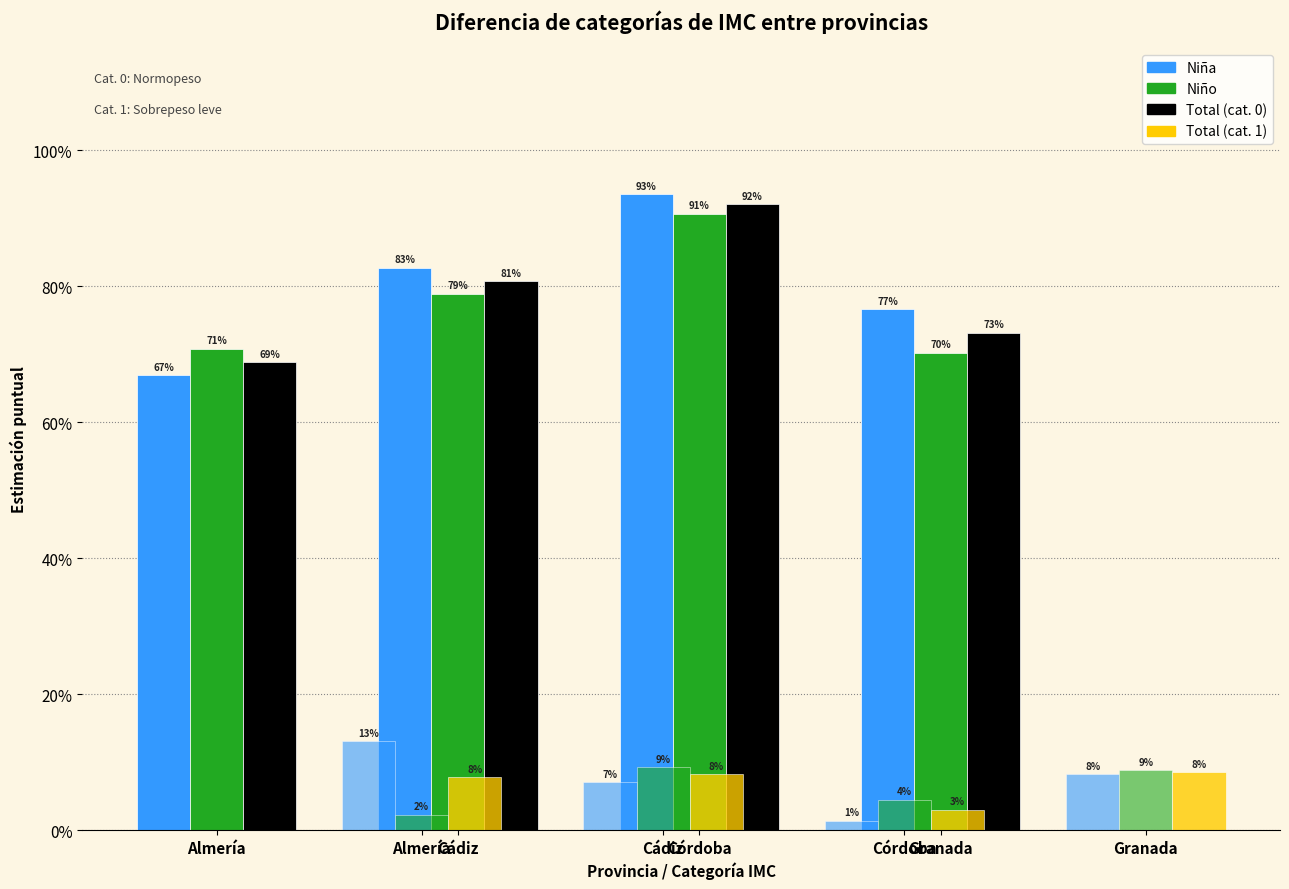

True or false: Total (cat. 1) has a value of 0.1 at Granada.

True